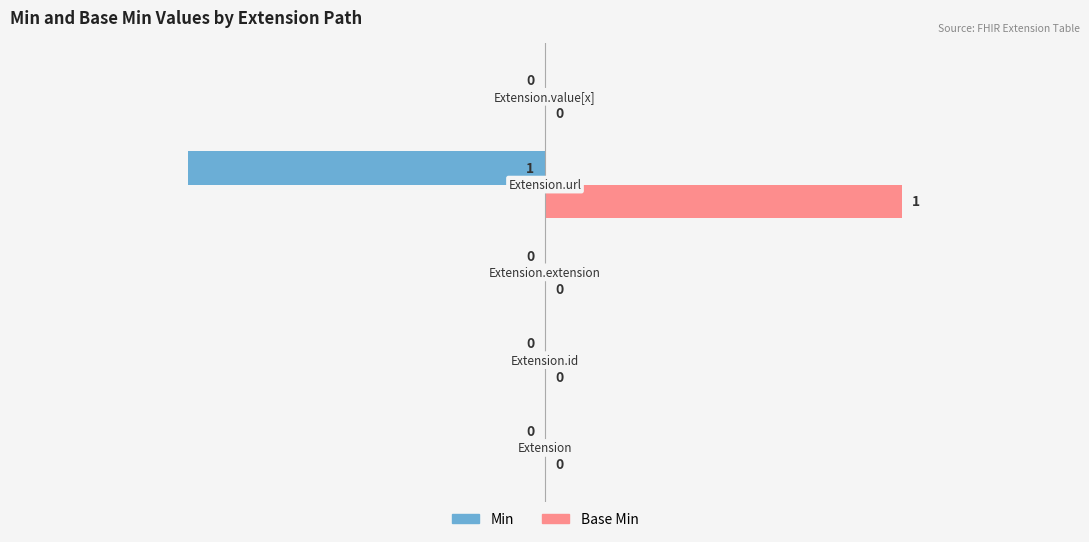

How many Min values are between 0 and 1?

4